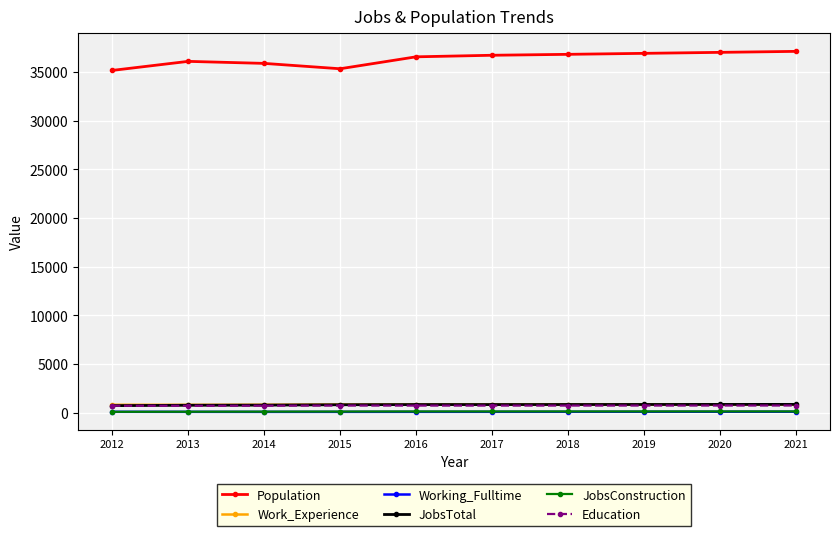

What is the greatest value displayed?

37117